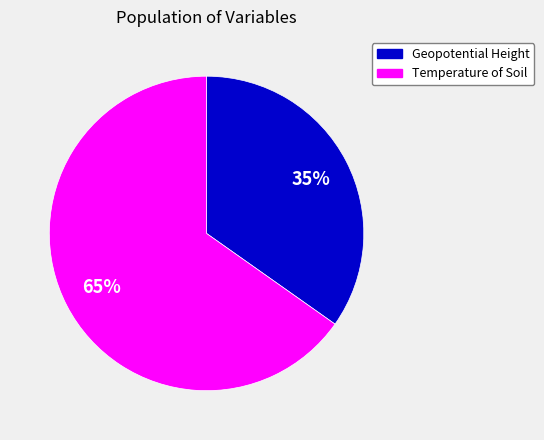

Approximately how many times larger is the value at Temperature of Soil compared to Geopotential Height?

1.9